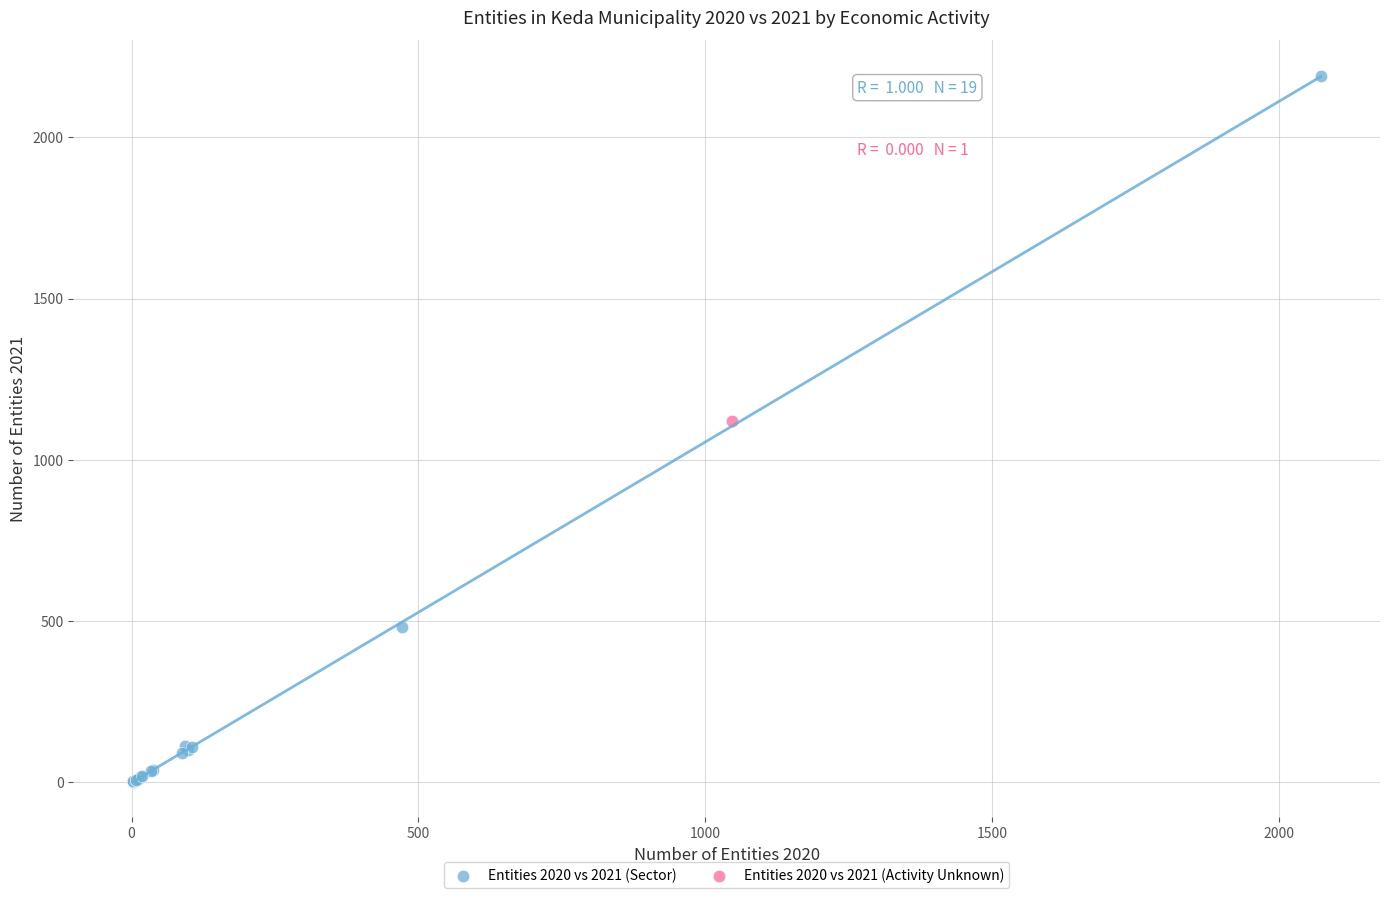

What are all the series names shown in the legend?

Entities 2020 vs 2021 (Sector), Entities 2020 vs 2021 (Activity Unknown)